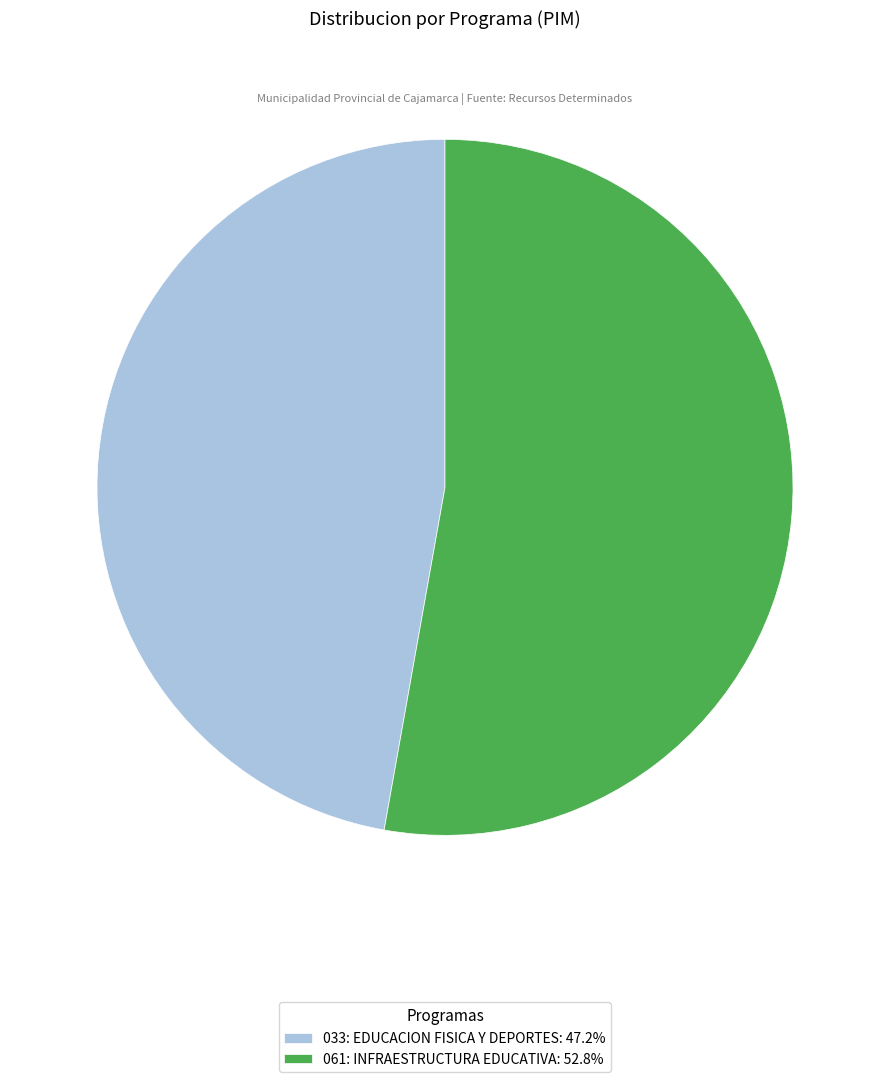

Which has a higher value, 061: INFRAESTRUCTURA EDUCATIVA or 033: EDUCACION FISICA Y DEPORTES?

061: INFRAESTRUCTURA EDUCATIVA